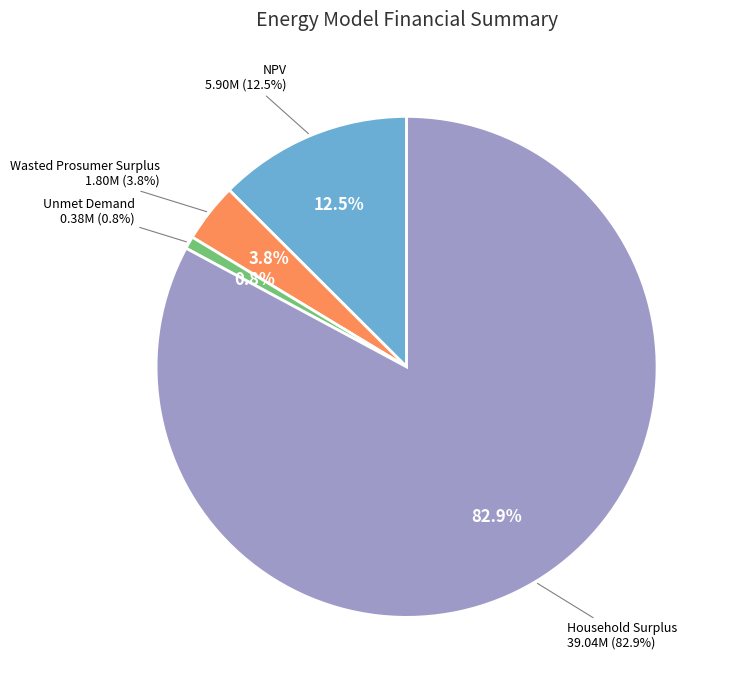

To the nearest percent, what is the combined percentage of Household Surplus and Wasted Prosumer Surplus?

87%